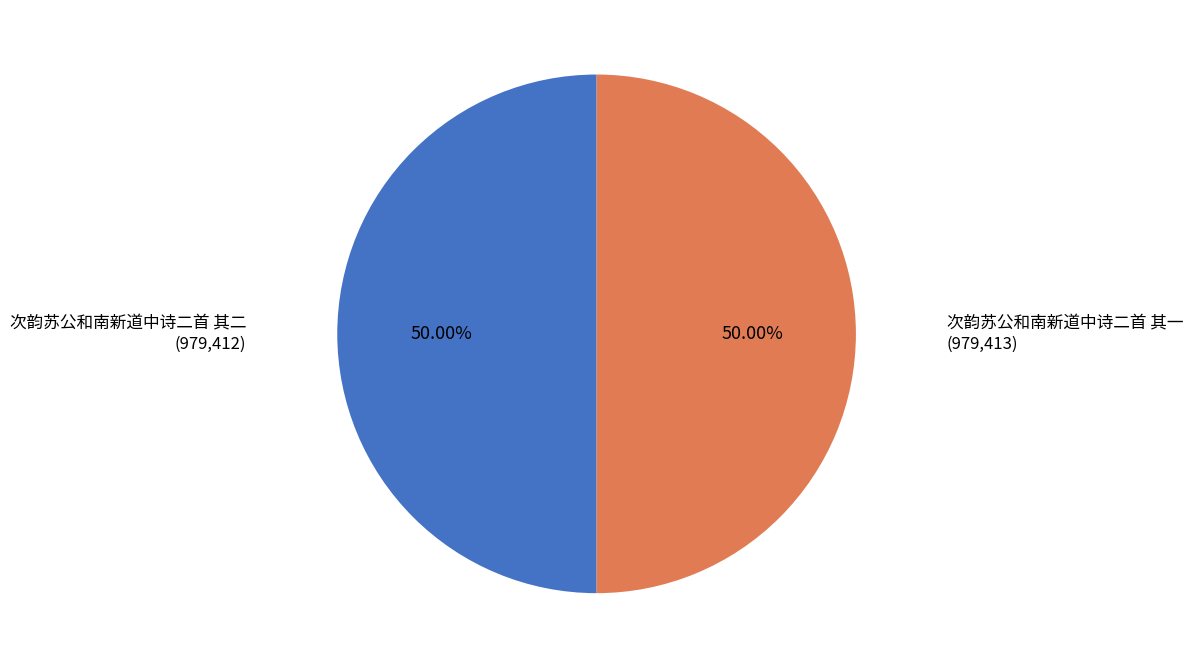

How many slices are in this pie chart?

2